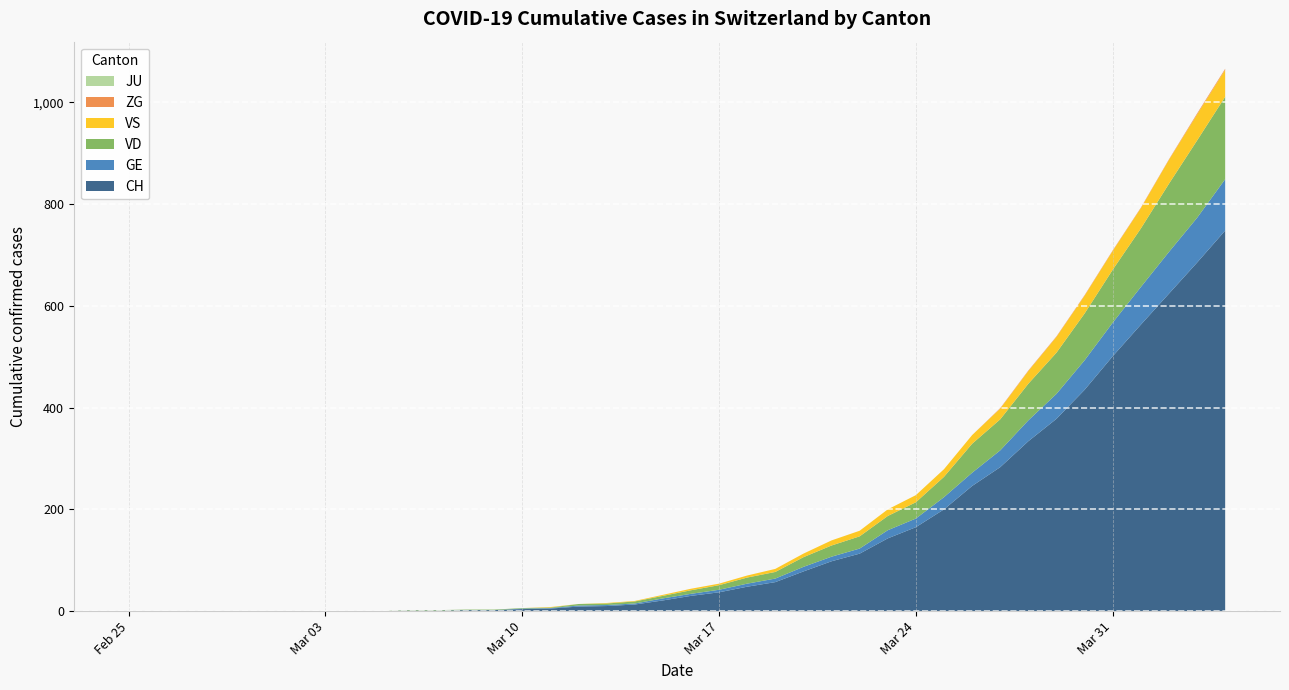

Reading left to right, what are all the values shown in this chart?

CH: 2020-02-25=0	2020-02-26=0	2020-02-27=0	2020-02-28=0	2020-02-29=0	2020-03-01=0	2020-03-02=0	2020-03-03=0	2020-03-04=0	2020-03-05=0	2020-03-06=1	2020-03-07=1	2020-03-08=2	2020-03-09=2	2020-03-10=4	2020-03-11=5	2020-03-12=9	2020-03-13=10	2020-03-14=13	2020-03-15=21	2020-03-16=30	2020-03-17=37	2020-03-18=48	2020-03-19=57	2020-03-20=78	2020-03-21=98	2020-03-22=113	2020-03-23=143	2020-03-24=165	2020-03-25=200	2020-03-26=246	2020-03-27=283	2020-03-28=334	2020-03-29=378	2020-03-30=435	2020-03-31=501	2020-04-01=563	2020-04-02=624	2020-04-03=685	2020-04-04=748
GE: 2020-02-25=0	2020-02-26=0	2020-02-27=0	2020-02-28=0	2020-02-29=0	2020-03-01=0	2020-03-02=0	2020-03-03=0	2020-03-04=0	2020-03-05=0	2020-03-06=0	2020-03-07=0	2020-03-08=0	2020-03-09=0	2020-03-10=1	2020-03-11=1	2020-03-12=2	2020-03-13=2	2020-03-14=2	2020-03-15=4	2020-03-16=4	2020-03-17=5	2020-03-18=6	2020-03-19=7	2020-03-20=9	2020-03-21=9	2020-03-22=10	2020-03-23=16	2020-03-24=17	2020-03-25=24	2020-03-26=26	2020-03-27=33	2020-03-28=41	2020-03-29=49	2020-03-30=58	2020-03-31=66	2020-04-01=74	2020-04-02=82	2020-04-03=88	2020-04-04=101
VD: 2020-02-25=0	2020-02-26=0	2020-02-27=0	2020-02-28=0	2020-02-29=0	2020-03-01=0	2020-03-02=0	2020-03-03=0	2020-03-04=0	2020-03-05=0	2020-03-06=1	2020-03-07=1	2020-03-08=1	2020-03-09=1	2020-03-10=1	2020-03-11=1	2020-03-12=3	2020-03-13=3	2020-03-14=4	2020-03-15=5	2020-03-16=7	2020-03-17=9	2020-03-18=12	2020-03-19=13	2020-03-20=19	2020-03-21=22	2020-03-22=24	2020-03-23=28	2020-03-24=32	2020-03-25=40	2020-03-26=57	2020-03-27=61	2020-03-28=72	2020-03-29=81	2020-03-30=92	2020-03-31=104	2020-04-01=115	2020-04-02=134	2020-04-03=152	2020-04-04=162
VS: 2020-02-25=0	2020-02-26=0	2020-02-27=0	2020-02-28=0	2020-02-29=0	2020-03-01=0	2020-03-02=0	2020-03-03=0	2020-03-04=0	2020-03-05=0	2020-03-06=0	2020-03-07=0	2020-03-08=0	2020-03-09=0	2020-03-10=0	2020-03-11=1	2020-03-12=0	2020-03-13=1	2020-03-14=1	2020-03-15=2	2020-03-16=3	2020-03-17=3	2020-03-18=4	2020-03-19=6	2020-03-20=7	2020-03-21=10	2020-03-22=11	2020-03-23=13	2020-03-24=14	2020-03-25=15	2020-03-26=17	2020-03-27=21	2020-03-28=25	2020-03-29=31	2020-03-30=35	2020-03-31=37	2020-04-01=40	2020-04-02=47	2020-04-03=51	2020-04-04=53
ZG: 2020-02-25=0	2020-02-26=0	2020-02-27=0	2020-02-28=0	2020-02-29=0	2020-03-01=0	2020-03-02=0	2020-03-03=0	2020-03-04=0	2020-03-05=0	2020-03-06=0	2020-03-07=0	2020-03-08=0	2020-03-09=0	2020-03-10=0	2020-03-11=0	2020-03-12=0	2020-03-13=0	2020-03-14=0	2020-03-15=0	2020-03-16=0	2020-03-17=0	2020-03-18=0	2020-03-19=0	2020-03-20=0	2020-03-21=0	2020-03-22=0	2020-03-23=0	2020-03-24=0	2020-03-25=0	2020-03-26=0	2020-03-27=1	2020-03-28=1	2020-03-29=1	2020-03-30=1	2020-03-31=1	2020-04-01=1	2020-04-02=1	2020-04-03=2	2020-04-04=2
JU: 2020-02-25=0	2020-02-26=0	2020-02-27=0	2020-02-28=0	2020-02-29=0	2020-03-01=0	2020-03-02=0	2020-03-03=0	2020-03-04=0	2020-03-05=0	2020-03-06=0	2020-03-07=0	2020-03-08=0	2020-03-09=0	2020-03-10=0	2020-03-11=0	2020-03-12=0	2020-03-13=0	2020-03-14=0	2020-03-15=0	2020-03-16=0	2020-03-17=0	2020-03-18=0	2020-03-19=0	2020-03-20=0	2020-03-21=0	2020-03-22=0	2020-03-23=0	2020-03-24=0	2020-03-25=0	2020-03-26=0	2020-03-27=0	2020-03-28=0	2020-03-29=0	2020-03-30=0	2020-03-31=0	2020-04-01=0	2020-04-02=0	2020-04-03=0	2020-04-04=0